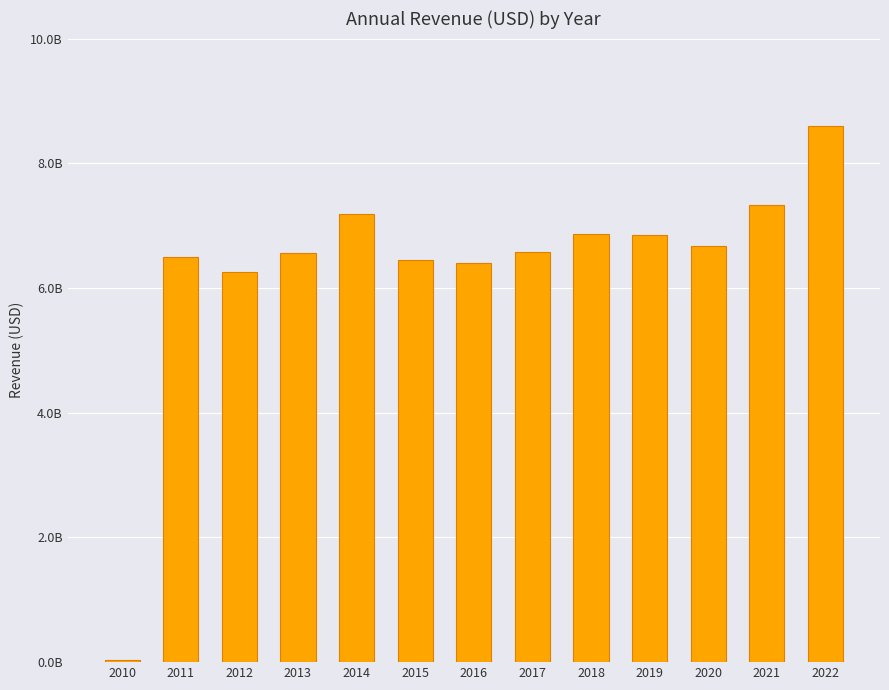

Reading right to left, list all the values displayed in this chart.

8596000000	7329000000	6680000000	6845000000	6873000000	6583000000	6399000000	6456000000	7179000000	6566000000	6253000000	6503000000	32000000